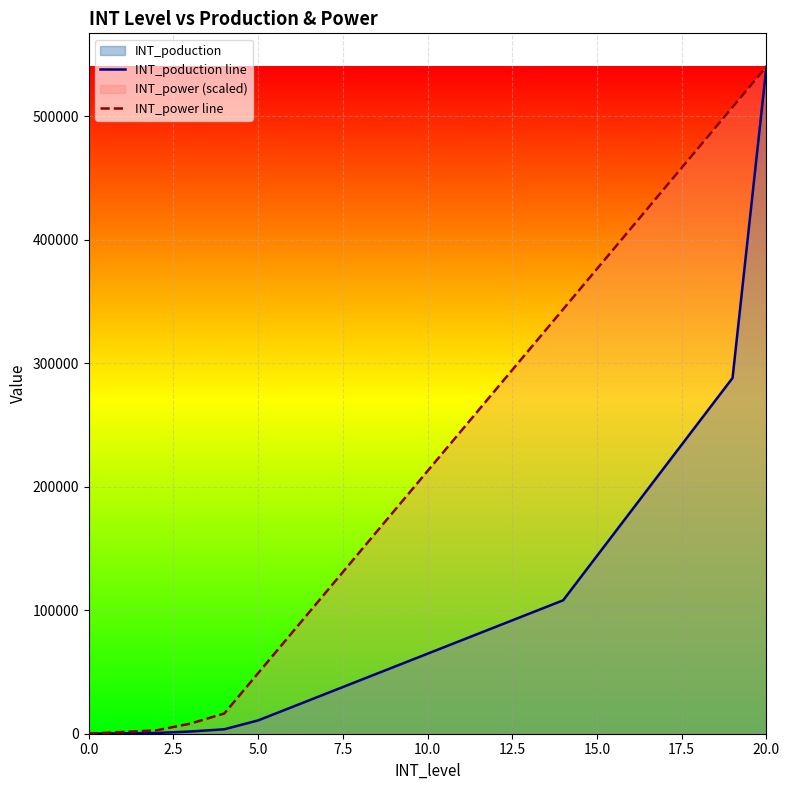

Which series has the largest total across all categories?

INT_power line